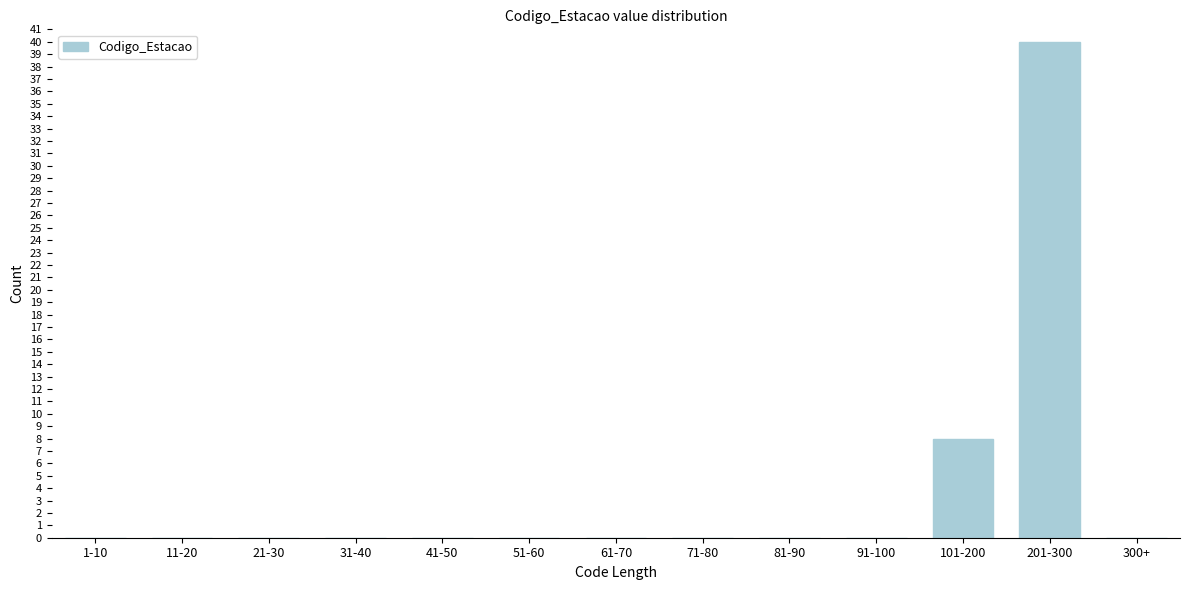

Reading left to right, list all the values displayed in this chart.

1-10=0	11-20=0	21-30=0	31-40=0	41-50=0	51-60=0	61-70=0	71-80=0	81-90=0	91-100=0	101-200=8	201-300=40	300+=0